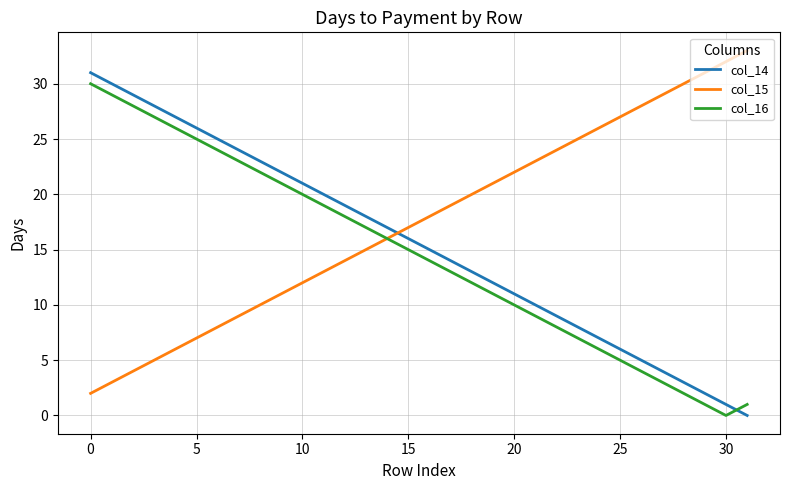

True or false: col_15 and col_14 cross at least once.

True